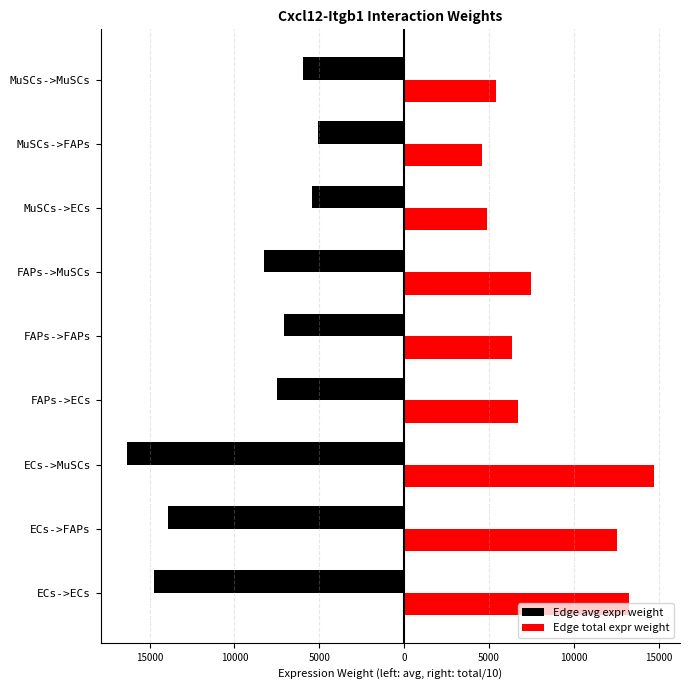

Which series has the largest total across all categories?

Edge total expr weight